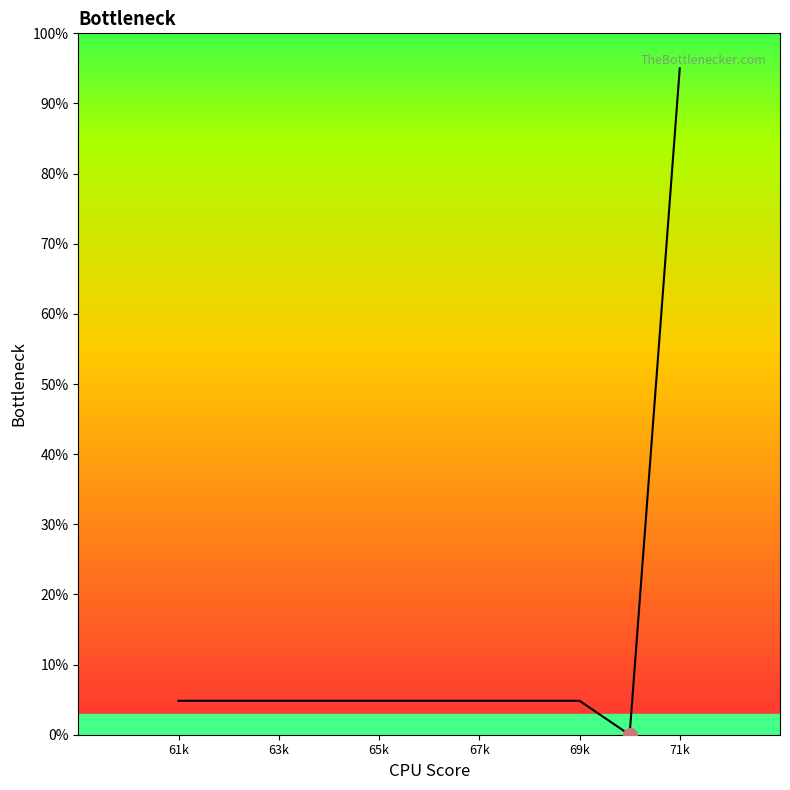

Is it true that the value at 63k is 4.8?

True